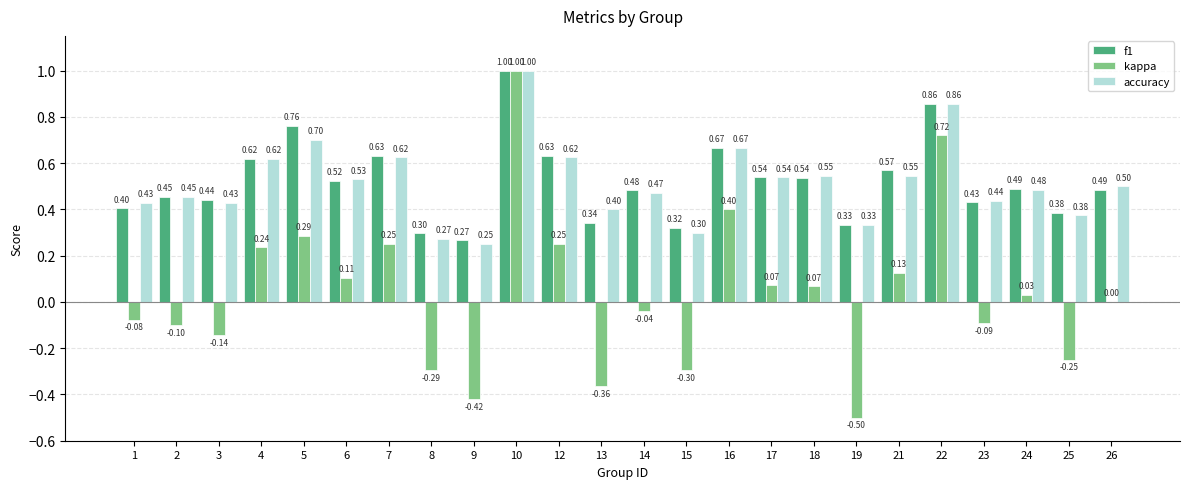

Which series changed the most between 17 and 23?

kappa